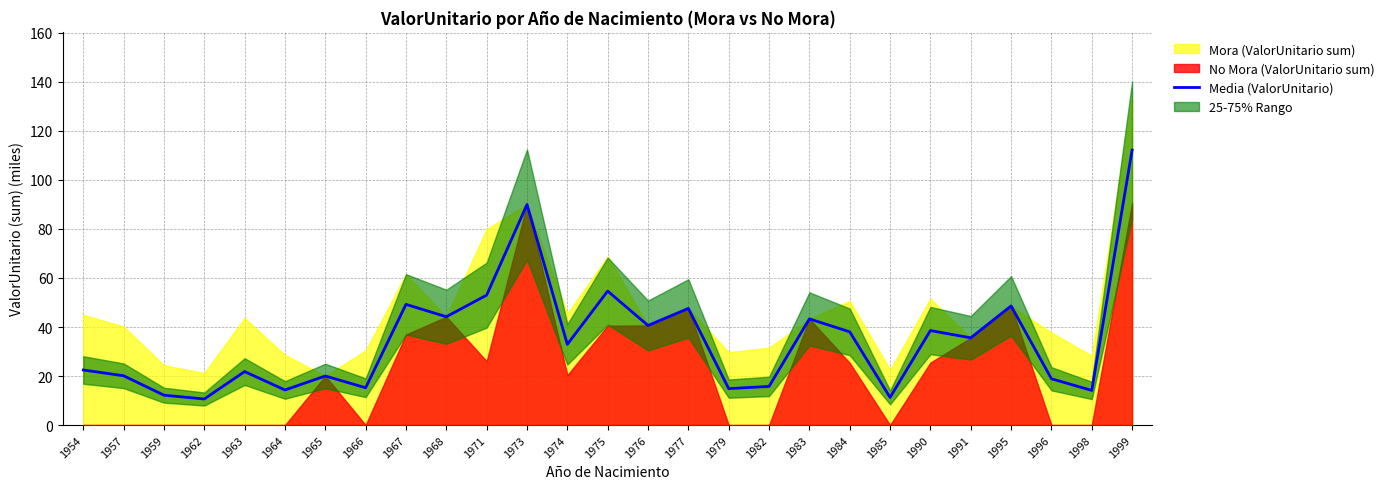

How many values exceed 32?

14